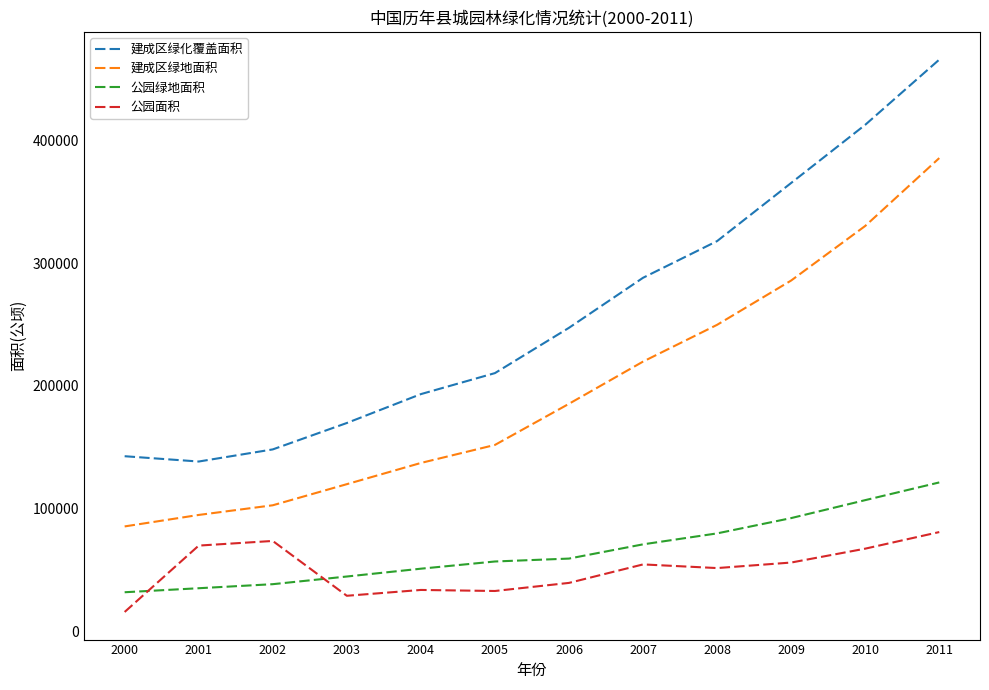

Rank the series by their maximum value, from highest to lowest.

建成区绿化覆盖面积, 建成区绿地面积, 公园绿地面积, 公园面积